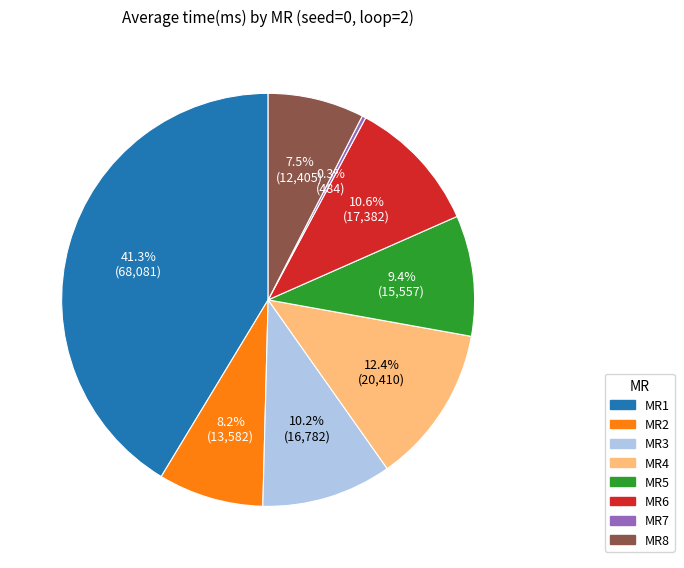

How many segments does this pie chart have?

8